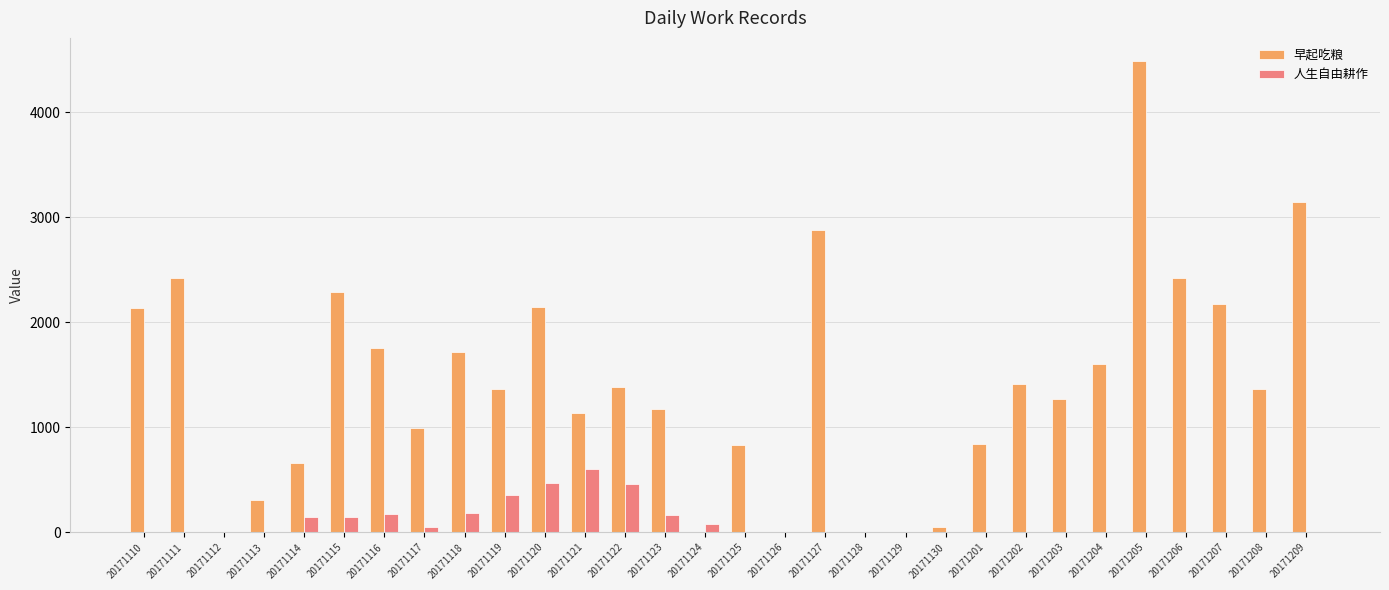

What is the maximum value for 早起吃粮?

4483